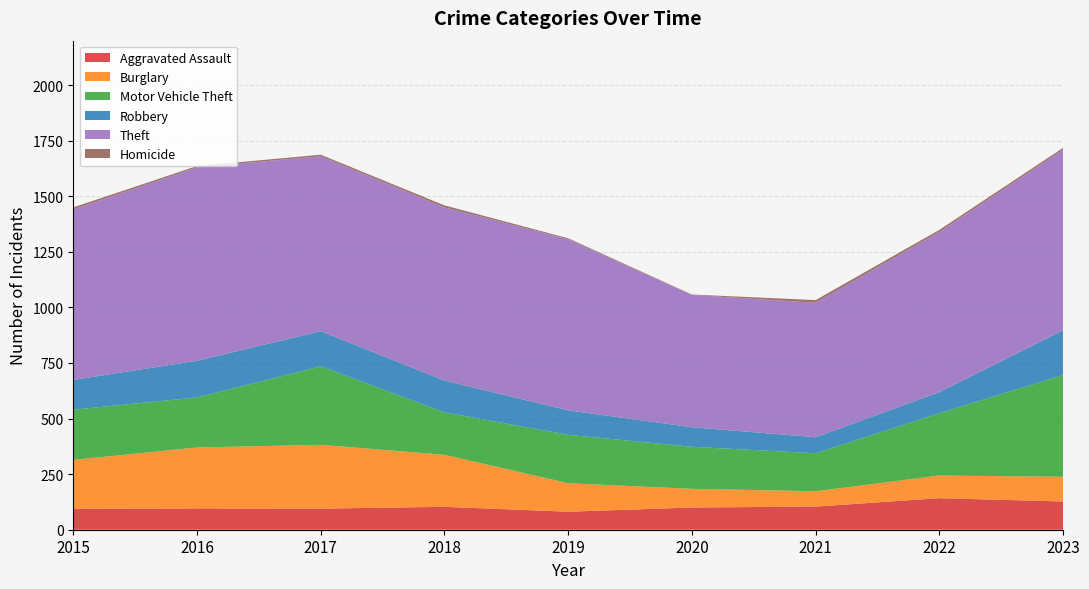

Reading left to right, list all the values displayed in this chart.

Aggravated Assault: 94	96	95	103	81	100	104	142	127
Burglary: 220	274	287	234	128	84	69	102	111
Motor Vehicle Theft: 226	225	353	191	218	189	171	280	458
Robbery: 134	165	158	143	110	88	72	95	201
Theft: 767	870	787	779	770	595	605	721	813
Homicide: 9	6	7	9	4	2	12	9	8